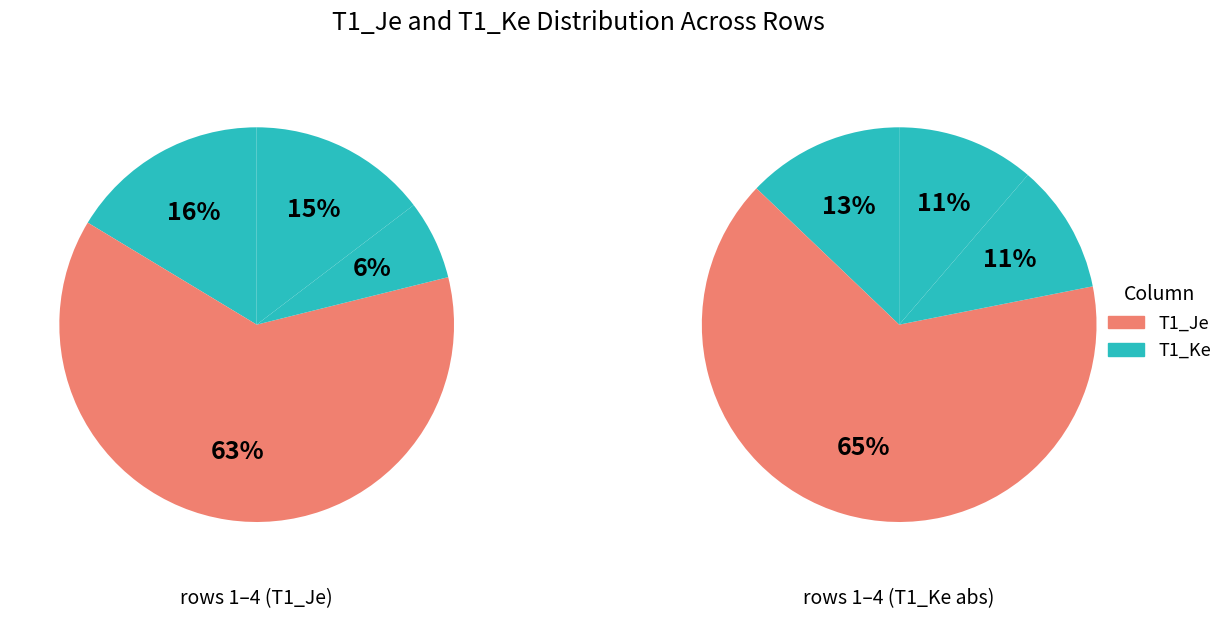

How many slices are in this pie chart?

4